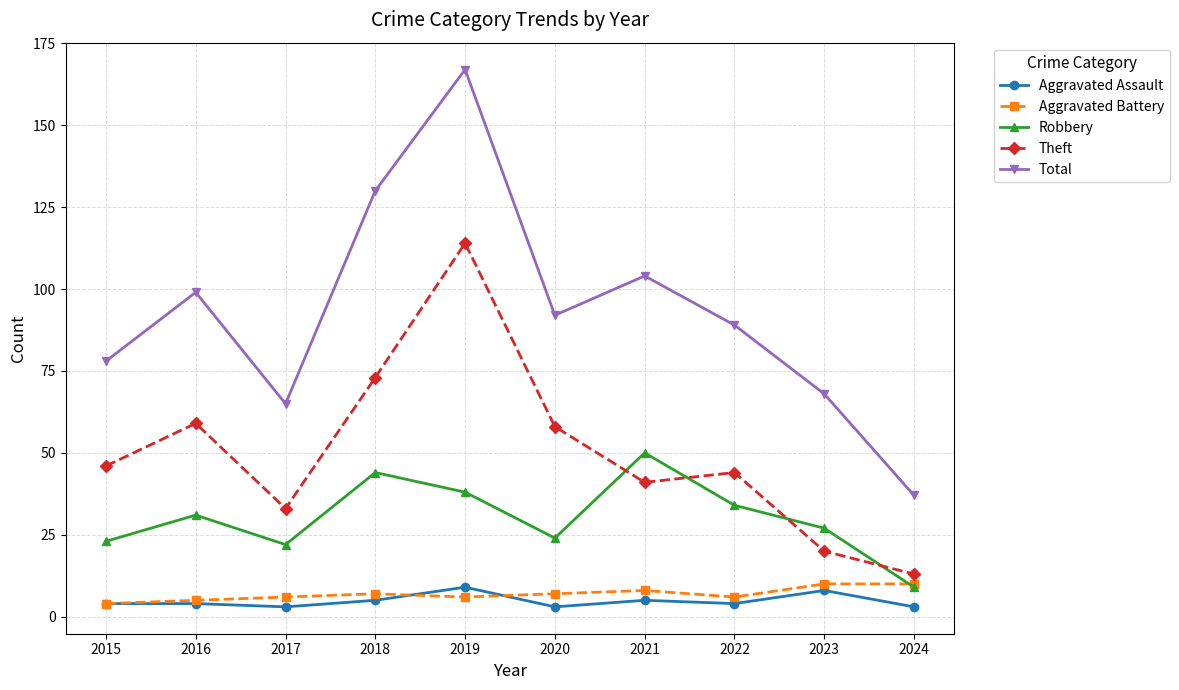

At which label does Robbery reach its peak?

2021